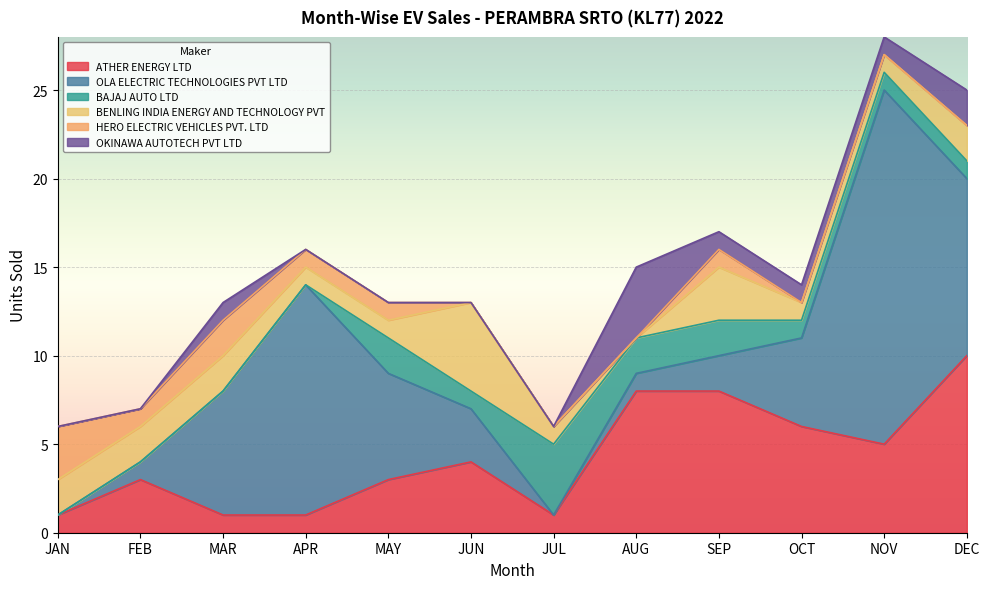

What is the label of the 10th point from the left?

OCT